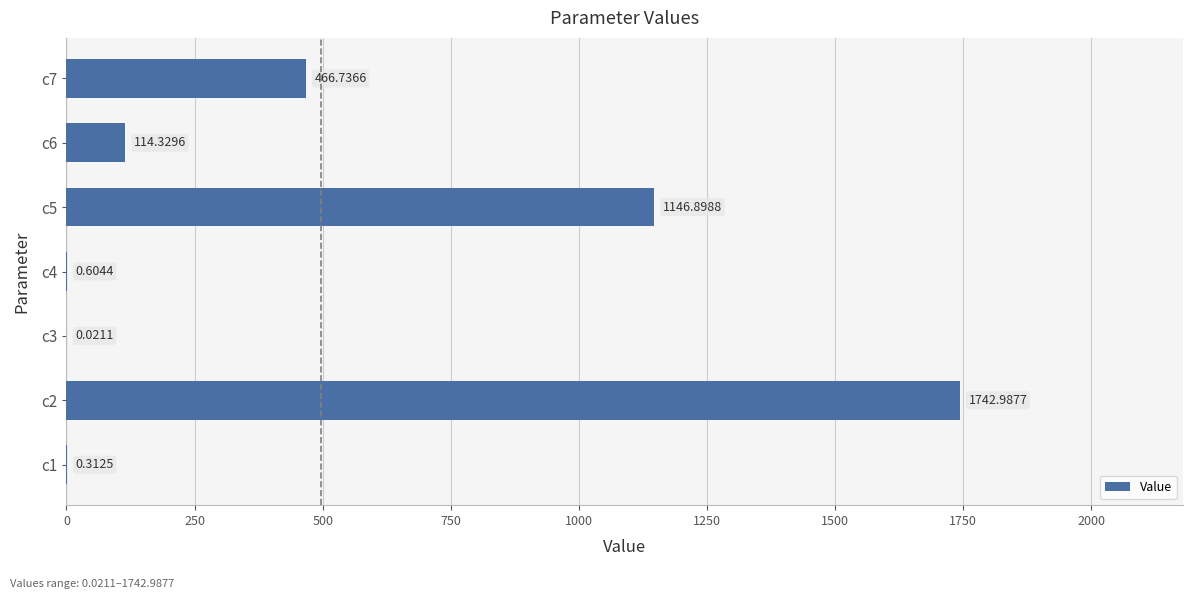

At which label is the value closest to 871?

c5